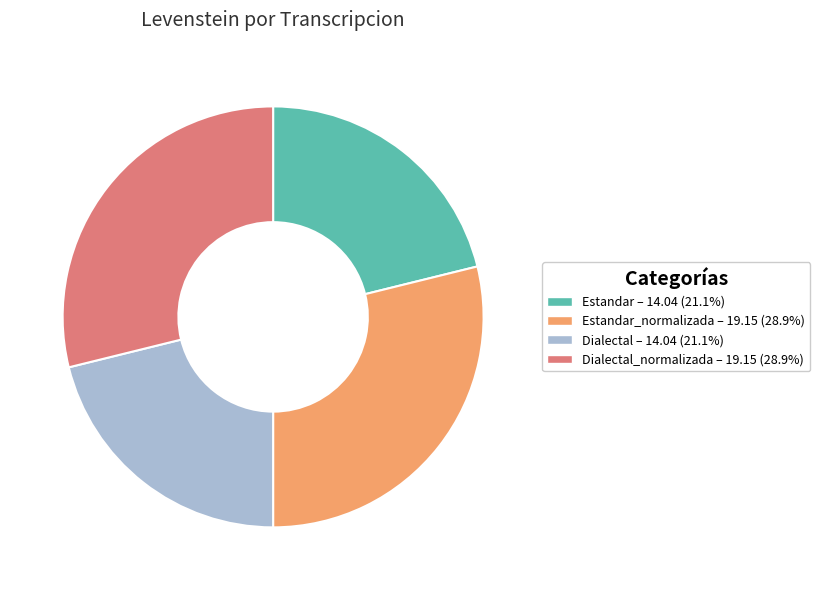

Is there a majority slice in this chart?

No